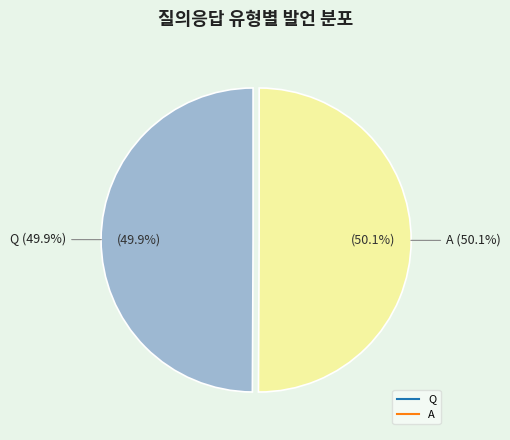

Which slice represents more than half of the pie?

A